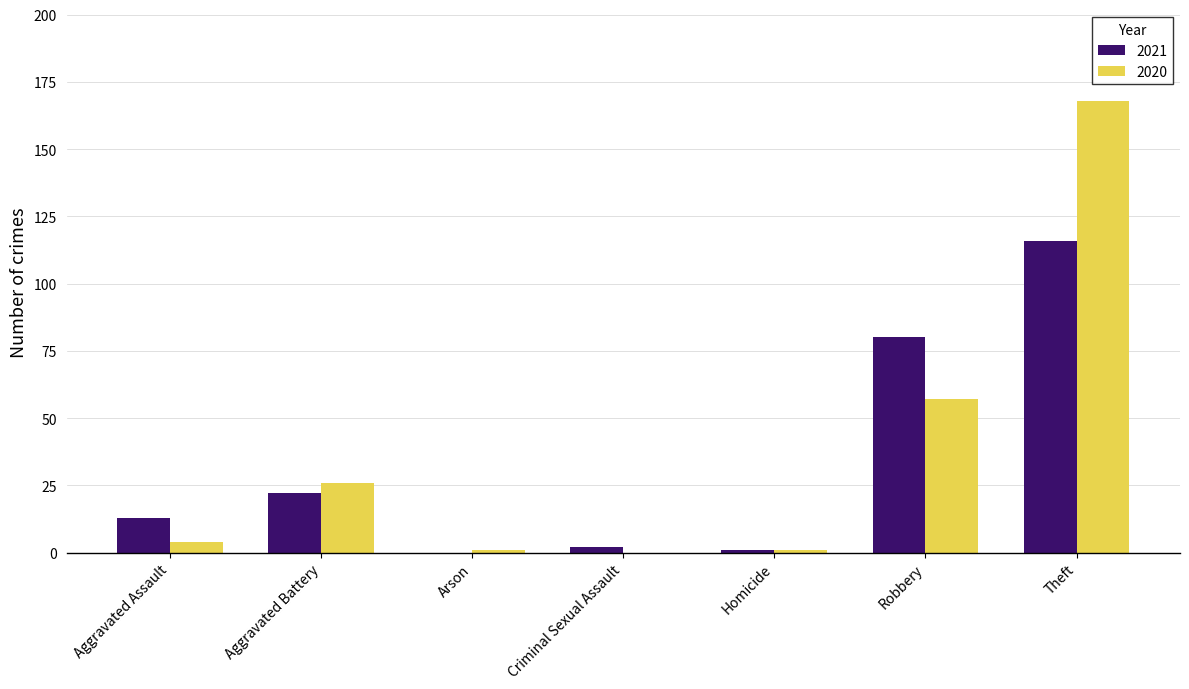

At which category is the sum across all series the highest?

Theft